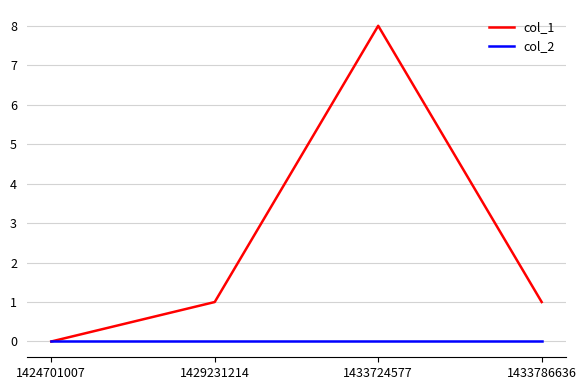

What is the maximum value shown in the chart?

8